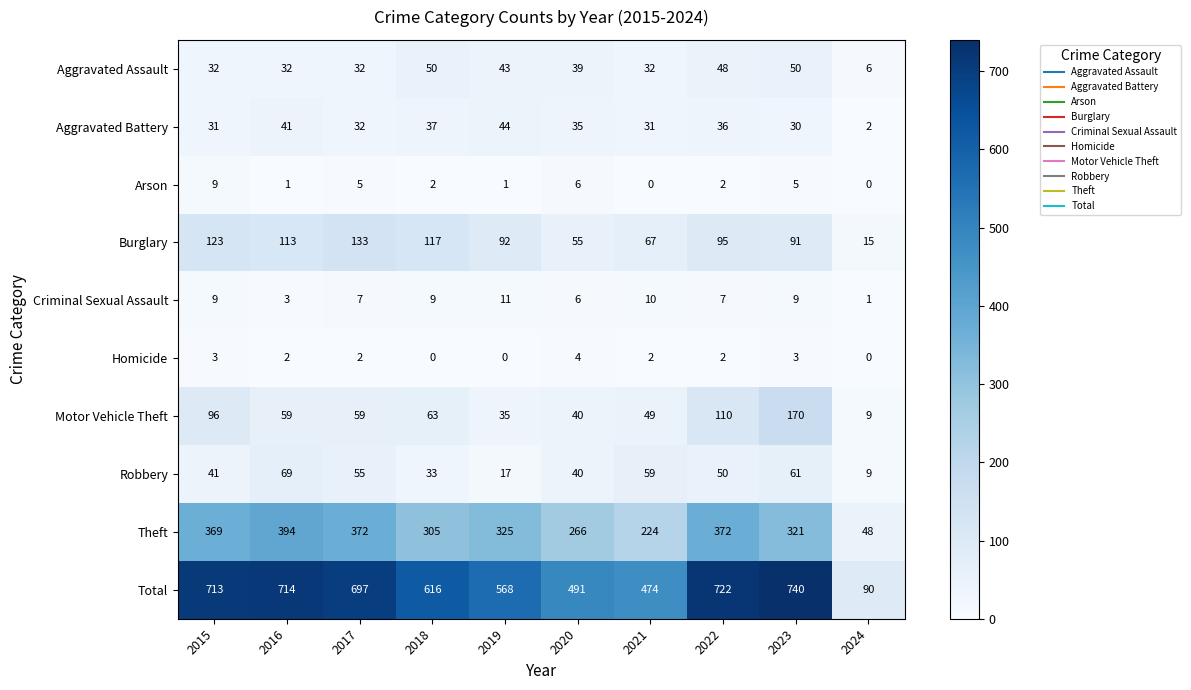

Between 2015 and 2022, which series saw the biggest shift?

Burglary